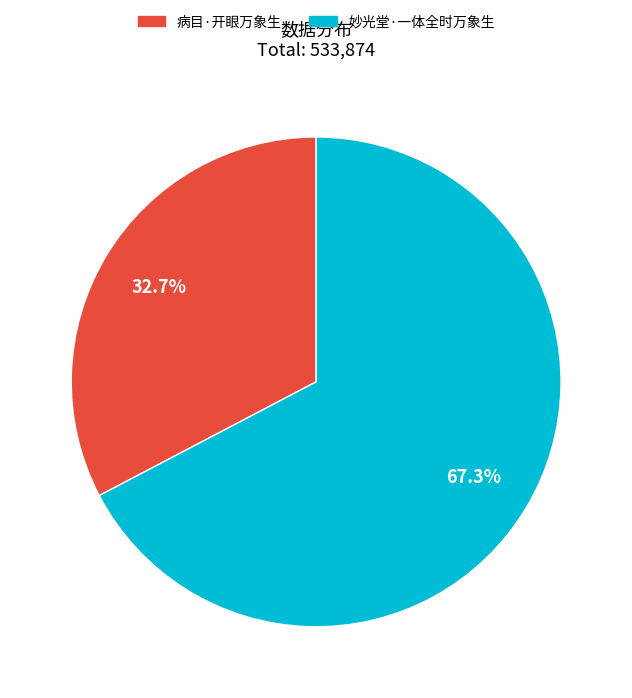

Is it true that 病目·开眼万象生 is 33% of the pie?

True